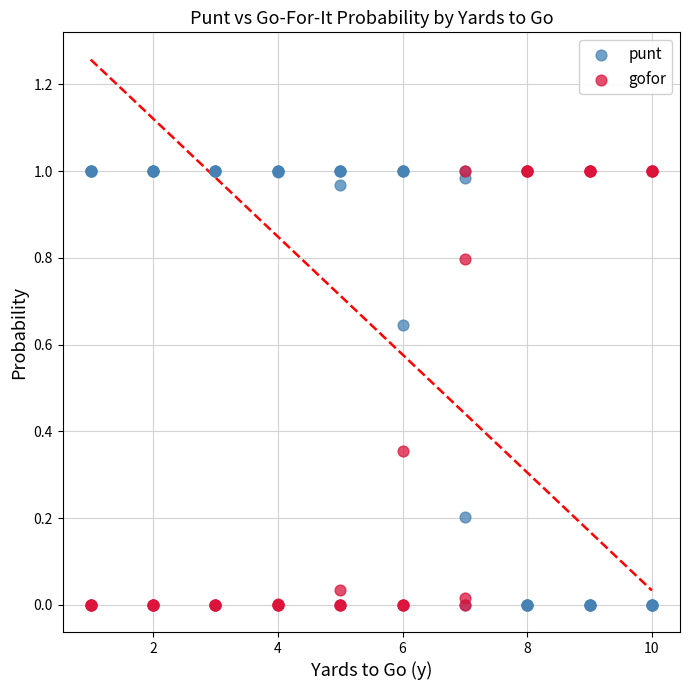

What is the X range (max minus min) for the scatter plot?

9.0